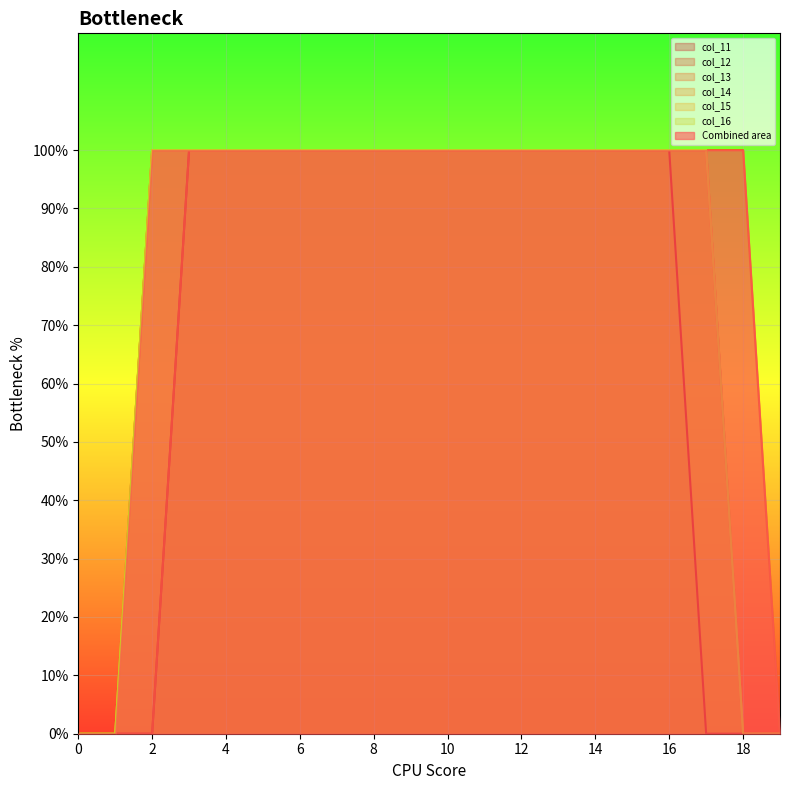

Reading right to left, extract all data points from this chart.

col_11: 19=0	18=0	17=0	16=1	15=1	14=1	13=1	12=1	11=1	10=1	9=1	8=1	7=1	6=1	5=1	4=1	3=1	2=0	1=0	0=0
col_12: 19=0	18=0	17=1	16=1	15=1	14=1	13=1	12=1	11=1	10=1	9=1	8=1	7=1	6=1	5=1	4=1	3=1	2=0	1=0	0=0
col_13: 19=0	18=1	17=1	16=1	15=1	14=1	13=1	12=1	11=1	10=1	9=1	8=1	7=1	6=1	5=1	4=1	3=1	2=1	1=0	0=0
col_14: 19=0	18=0	17=1	16=1	15=1	14=1	13=1	12=1	11=1	10=1	9=1	8=1	7=1	6=1	5=1	4=1	3=1	2=1	1=0	0=0
col_15: 19=0	18=0	17=1	16=1	15=1	14=1	13=1	12=1	11=1	10=1	9=1	8=1	7=1	6=1	5=1	4=1	3=1	2=1	1=0	0=0
col_16: 19=0	18=0	17=1	16=1	15=1	14=1	13=1	12=1	11=1	10=1	9=1	8=1	7=1	6=1	5=1	4=1	3=1	2=1	1=0	0=0